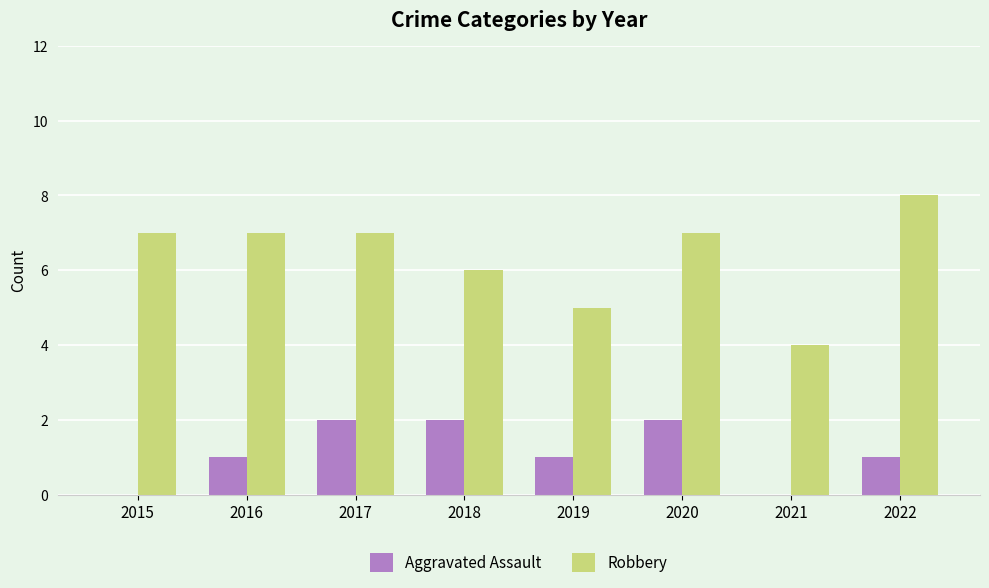

What is the sum of all Robbery values?

51